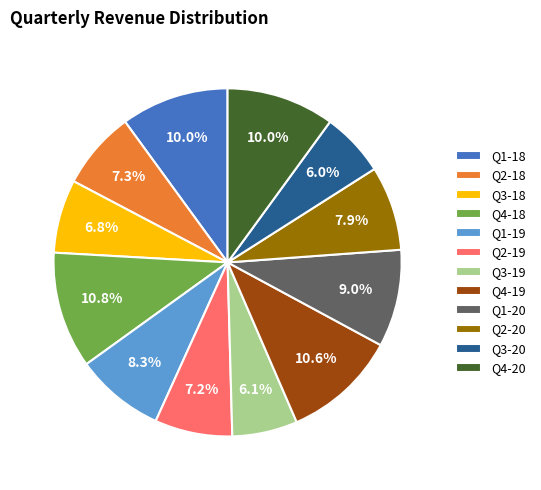

Is it true that Q3-20 is 6% of the pie?

True